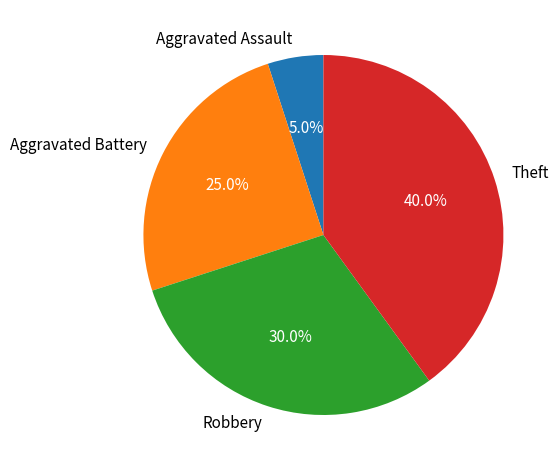

Combined, what portion of the pie is Aggravated Assault and Aggravated Battery?

30.0%